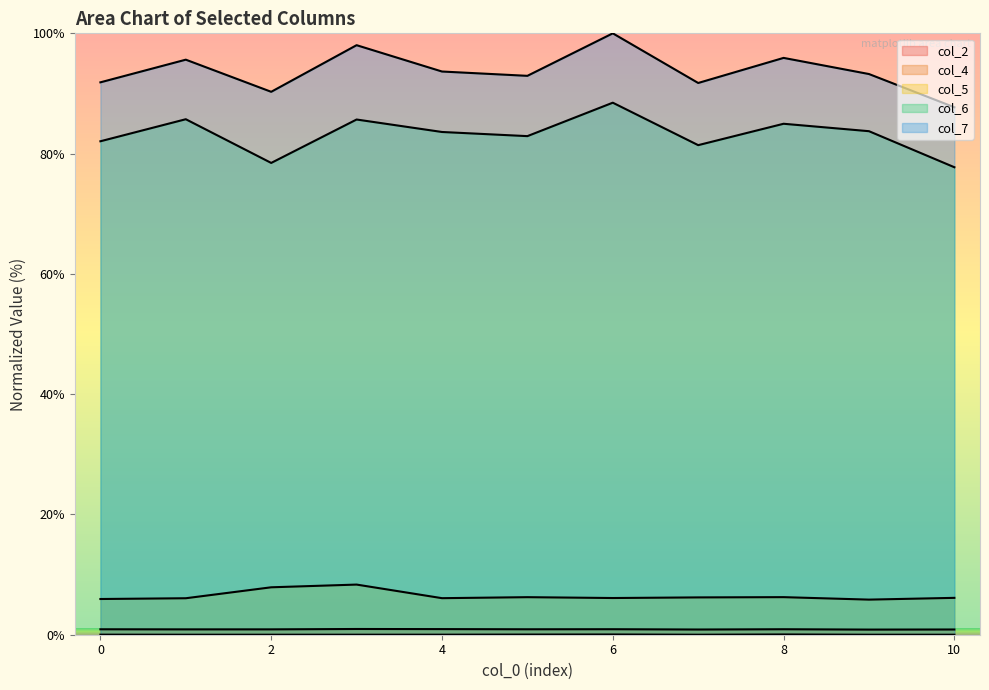

True or false: col_4 and col_6 intersect in this chart.

False